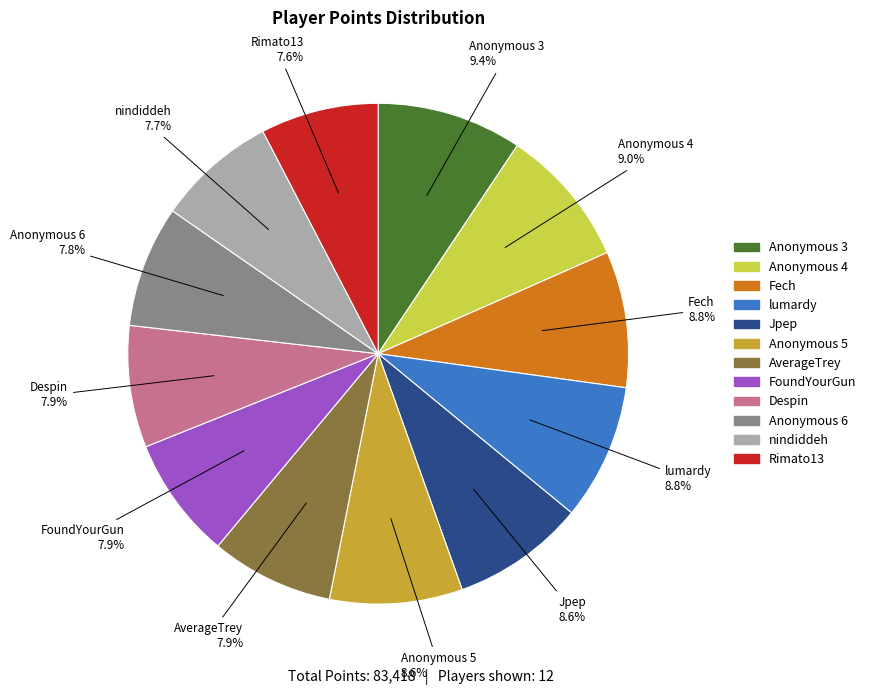

Is there any slice that represents more than half of the pie?

No